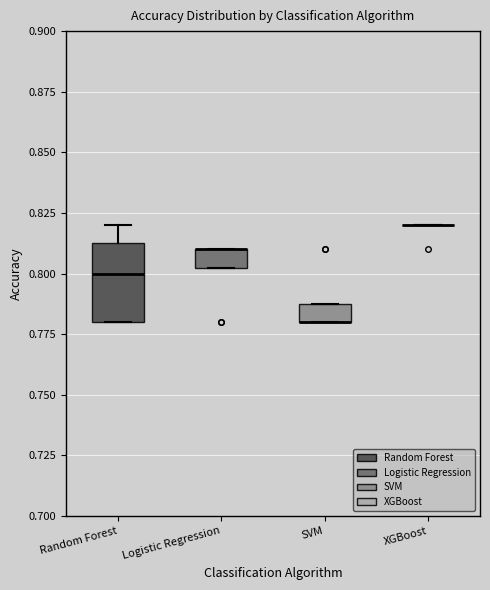

Comparing the boxes themselves (not the whiskers), which one is the tallest?

Random Forest